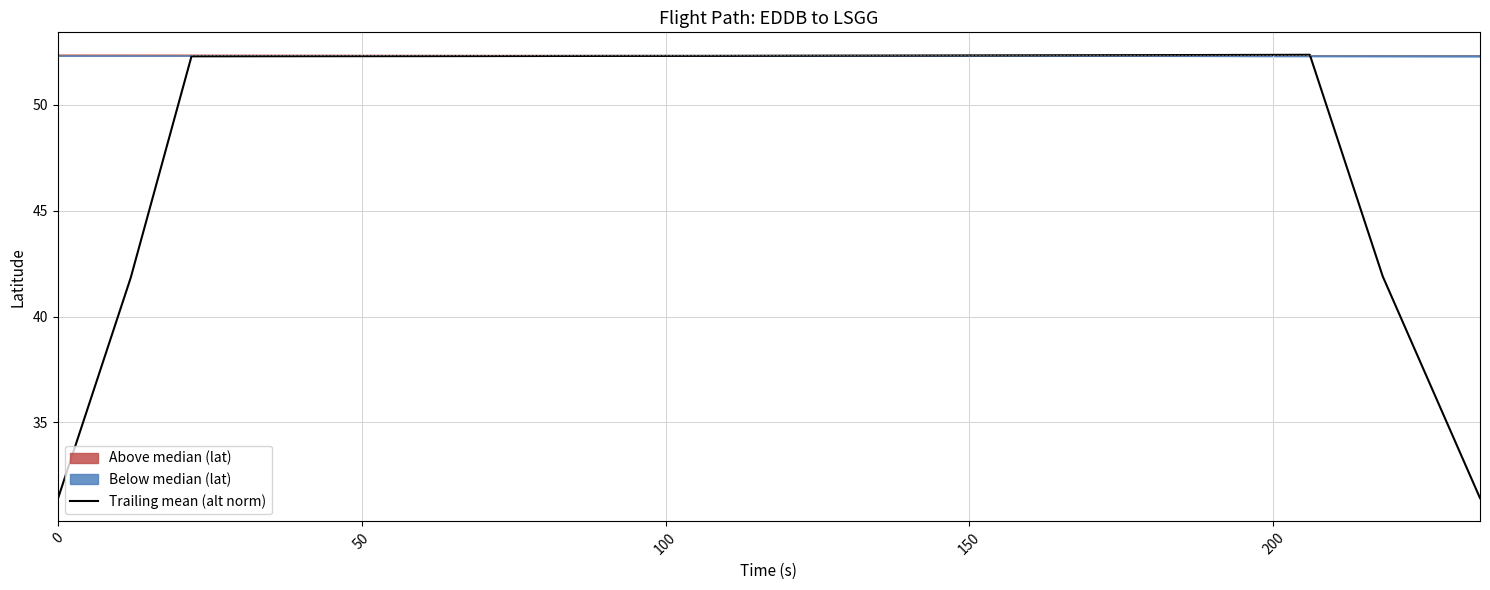

What is the minimum value shown in the chart?

31.4